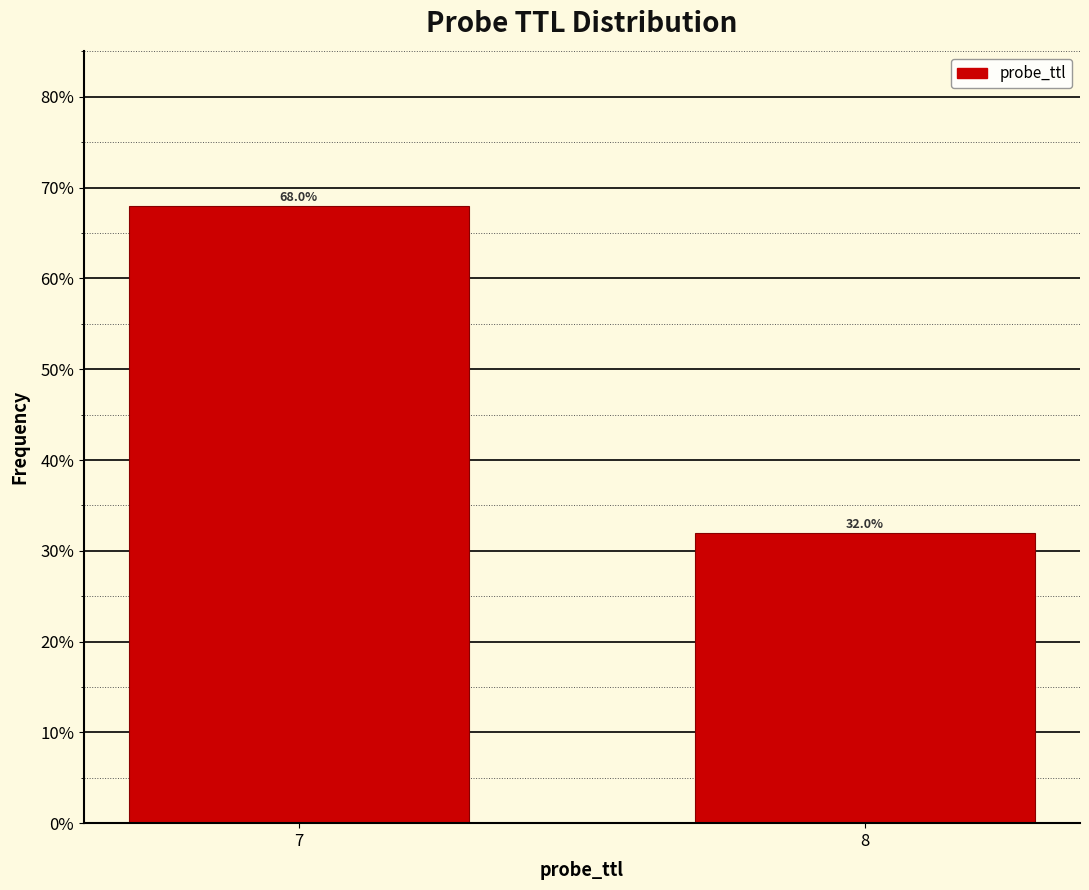

Are the bars horizontal?

No